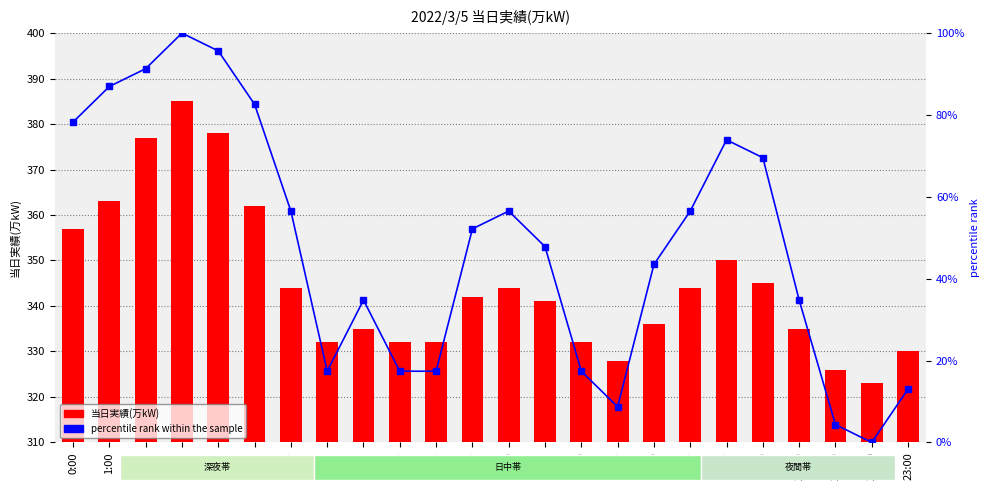

Rank the series by their maximum value, from highest to lowest.

当日実績(万kW), percentile rank within the sample